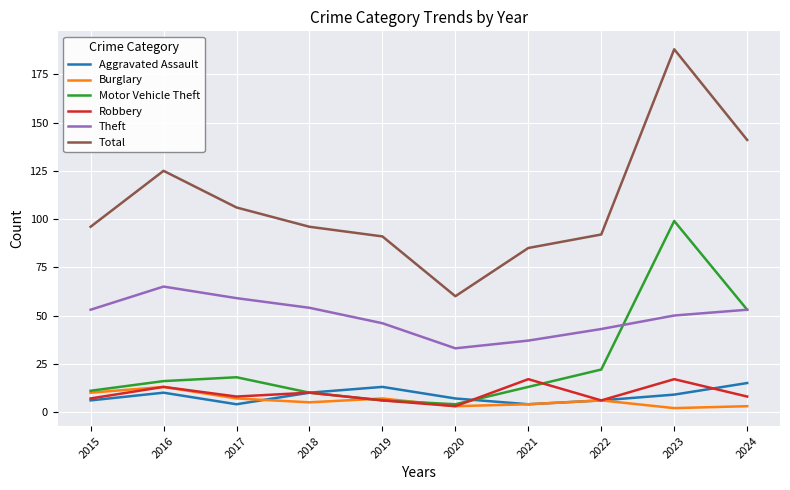

Which series has the widest spread of values?

Total